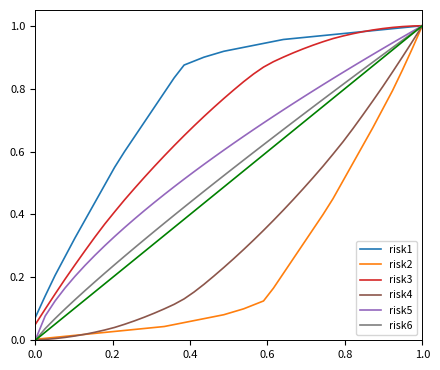

Which series has the largest total across all categories?

risk1